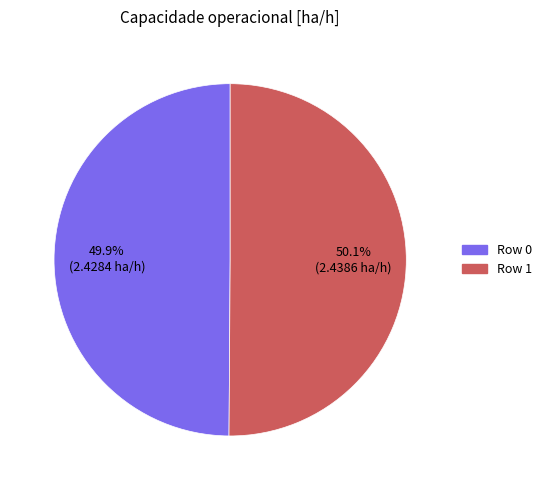

How many slices are in this pie chart?

2